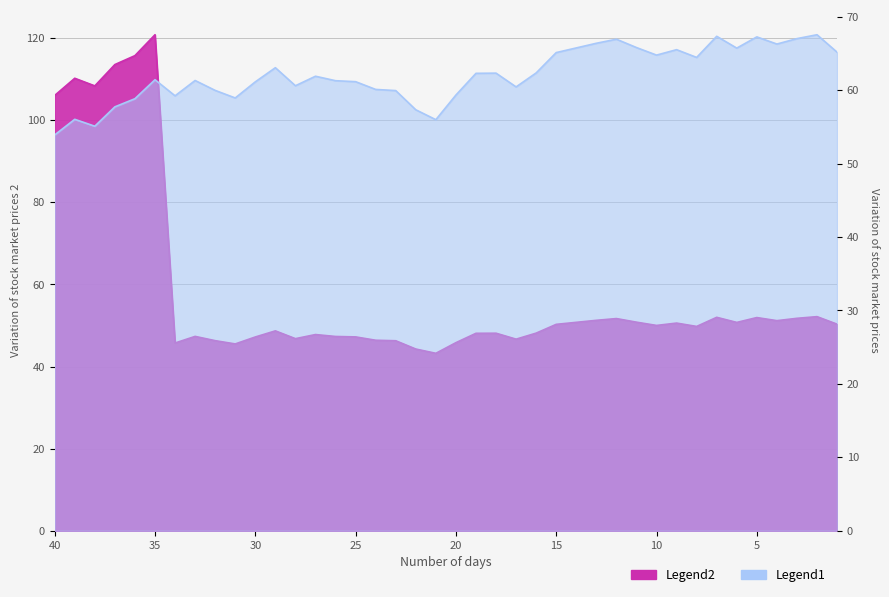

In pb, how many points are higher than both neighbors (excluding endpoints)?

11